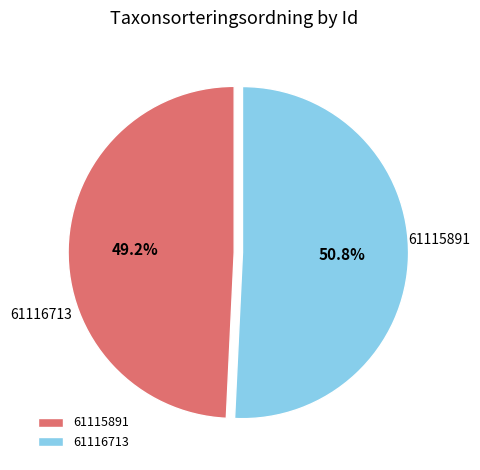

Does 61116713 account for over 50% of the chart?

Yes